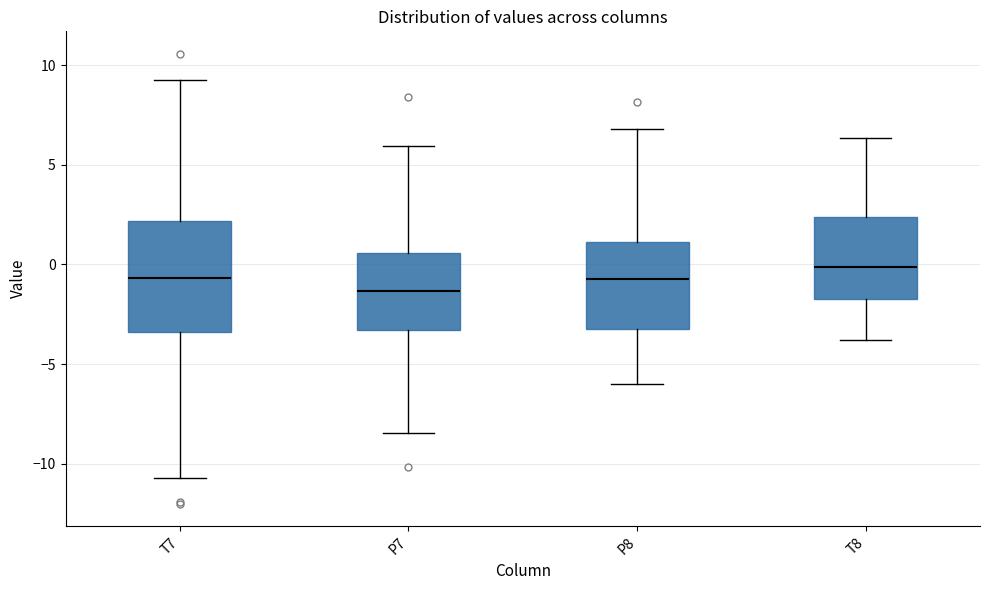

Reading left to right, read every box against the y-axis: the position of its median line, the range the box covers, and the ends of its whiskers. The values are not printed on the chart, so give them approximately, as read against the axis.

T7: median -0.5, box -3.5 to 2.0, whiskers -10.5 to 9.5
P7: median -1.5, box -3.5 to 0.5, whiskers -8.5 to 6.0
P8: median -0.5, box -3.0 to 1.0, whiskers -6.0 to 7.0
T8: median 0.0, box -1.5 to 2.5, whiskers -4.0 to 6.5